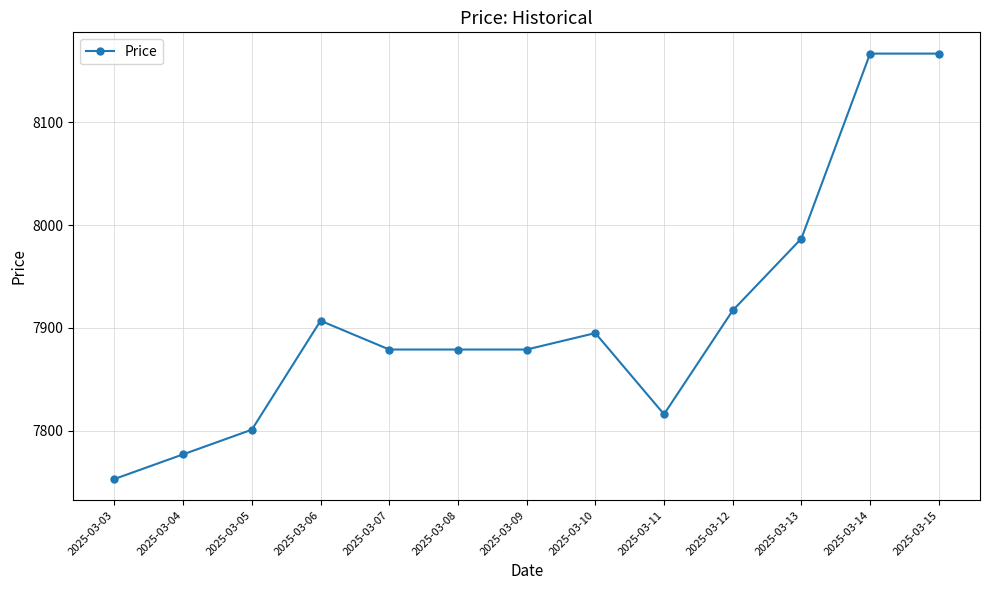

How many data points does each series have?

13